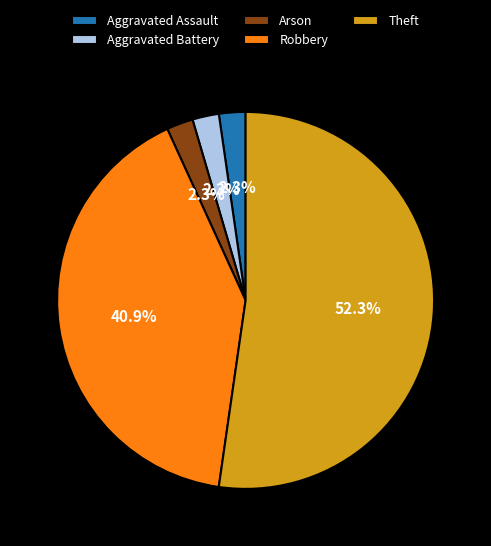

Combined, do Aggravated Battery and Aggravated Assault account for over 50%?

No